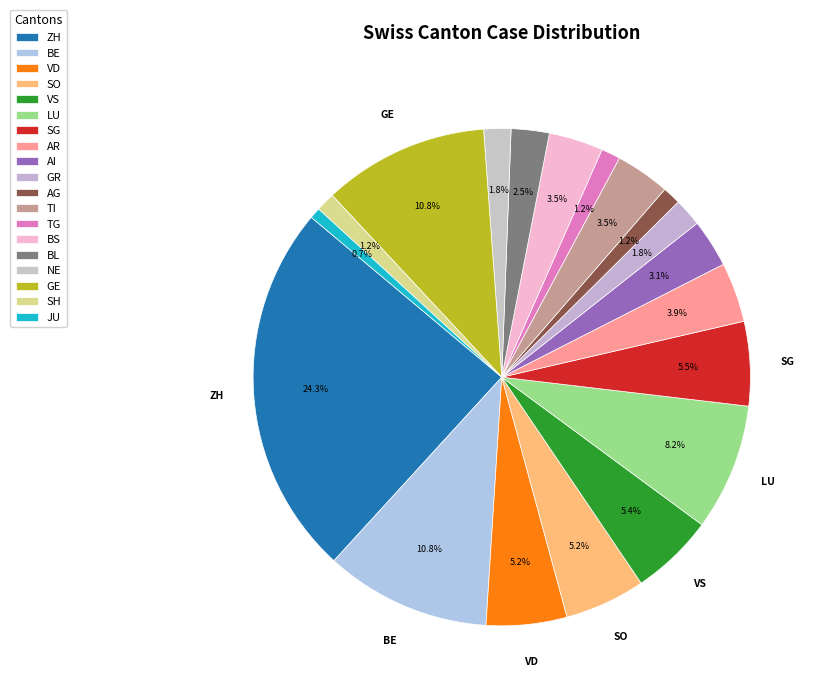

Is it true that AI is 12% of the pie?

False